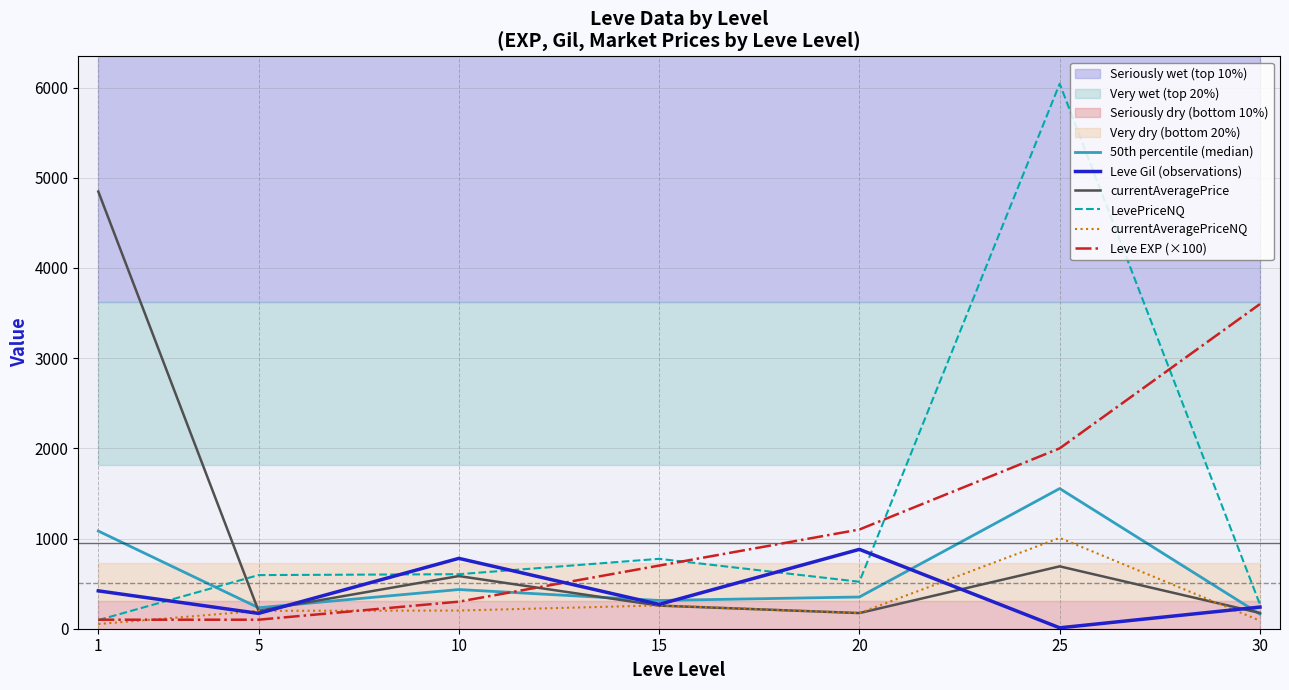

Rank the series by their maximum value, from highest to lowest.

LevePriceNQ, currentAveragePrice, Leve EXP (×100), 50th percentile (median), currentAveragePriceNQ, Leve Gil (observations)